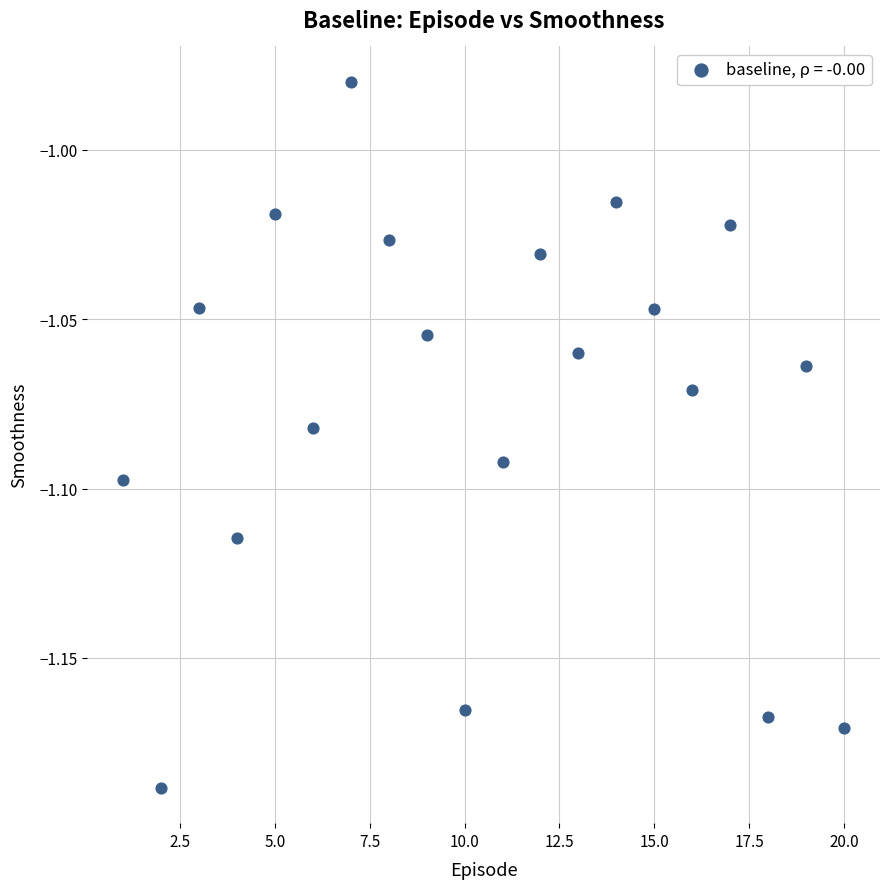

What is the range of X values (max minus min)?

19.0